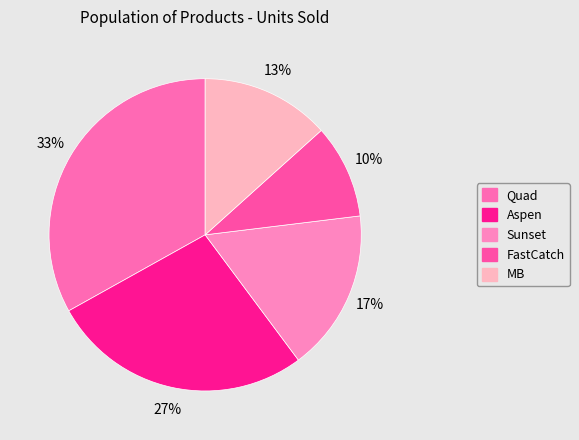

Which has a higher value, Sunset or Quad?

Quad